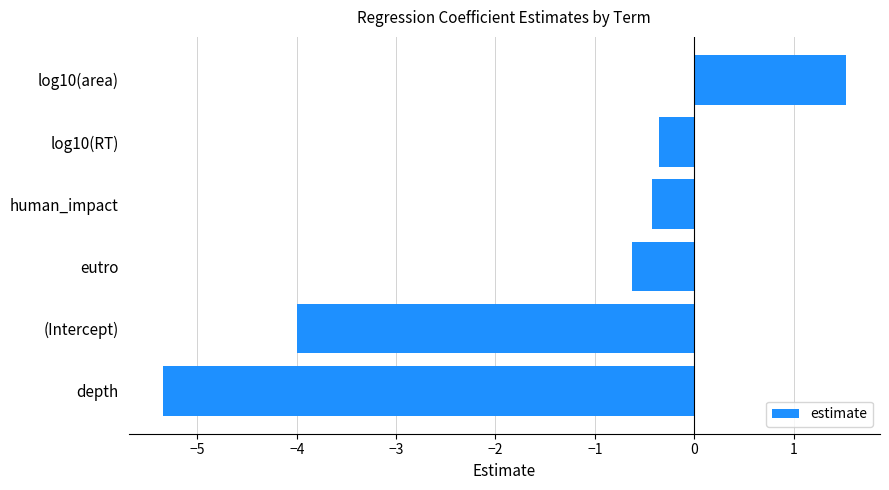

Are the bars horizontal?

Yes